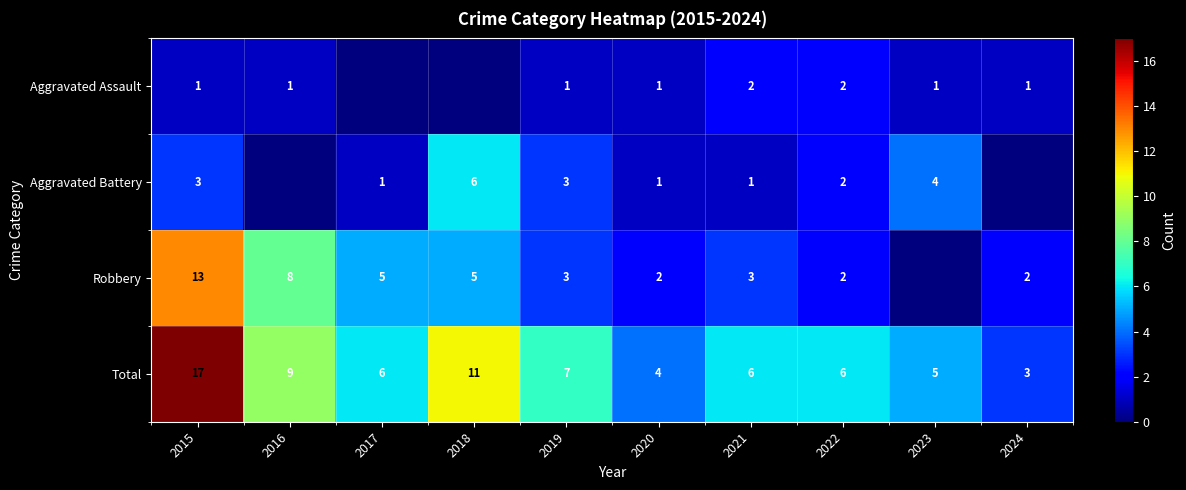

Is the value of Robbery at 2019 greater than the value of Aggravated Battery at 2017?

Yes